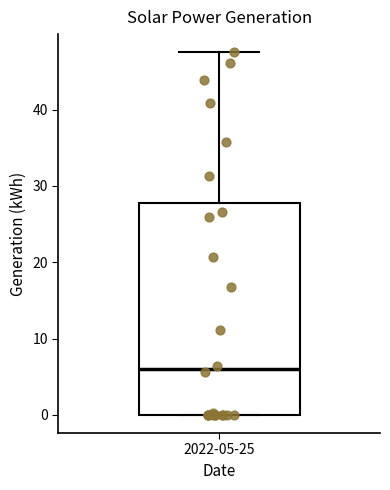

Transcribe this box plot: give where the median line is, the range the box spans, and where the two whiskers end, as read against the y-axis. The values are not printed on the chart, so give them approximately, as read against the axis.

median 6, box 0 to 28, whiskers 0 to 48